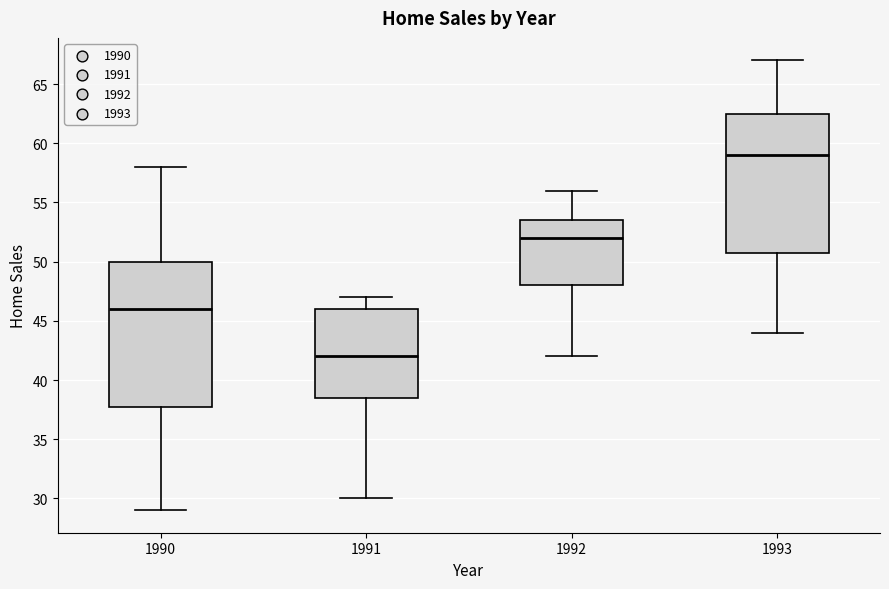

Reading left to right, transcribe this box plot: for each box, give where its median line is, the range the box spans, and where its two whiskers end, as read against the y-axis. The values are not printed on the chart, so give them approximately, as read against the axis.

1990: median 46.0, box 38.0 to 50.0, whiskers 29.0 to 58.0
1991: median 42.0, box 38.5 to 46.0, whiskers 30.0 to 47.0
1992: median 52.0, box 48.0 to 53.5, whiskers 42.0 to 56.0
1993: median 59.0, box 51.0 to 62.5, whiskers 44.0 to 67.0